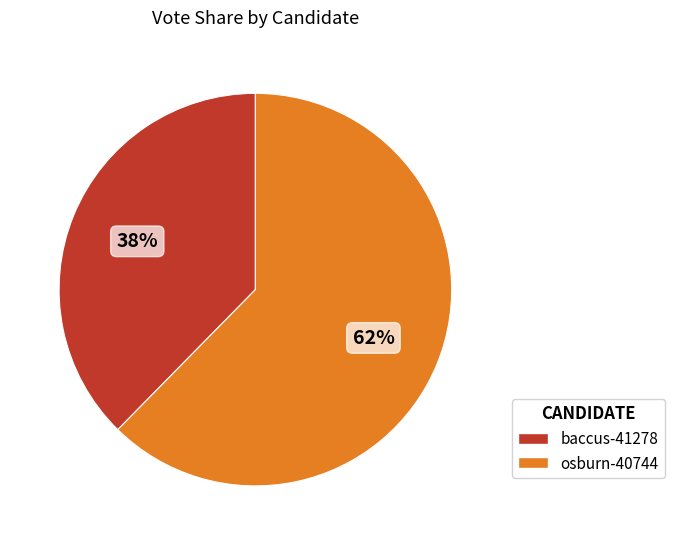

Count the number of slices in the pie.

2